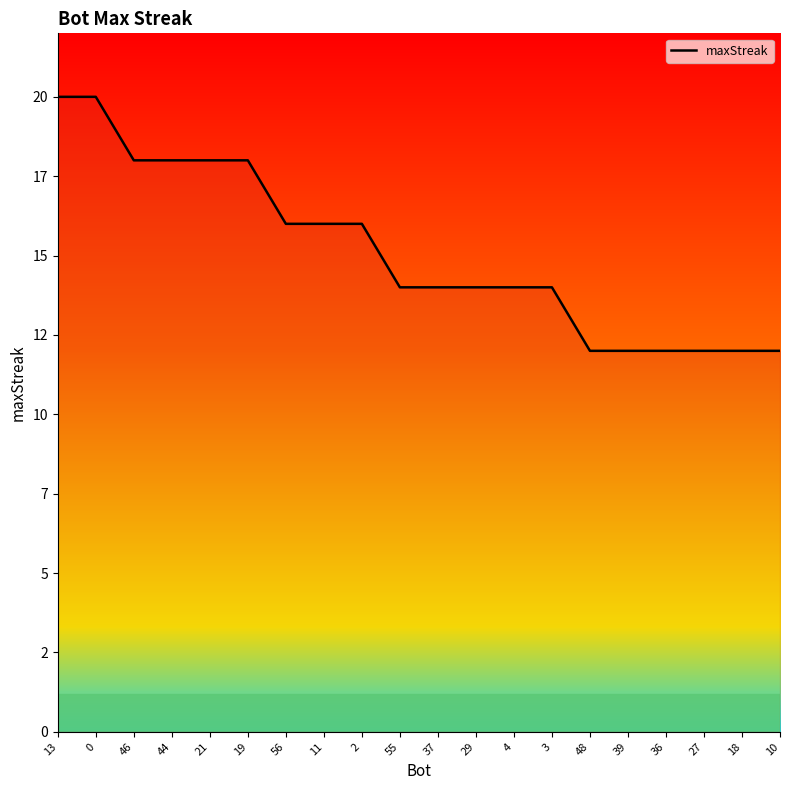

Does the chart have visible grid lines?

No